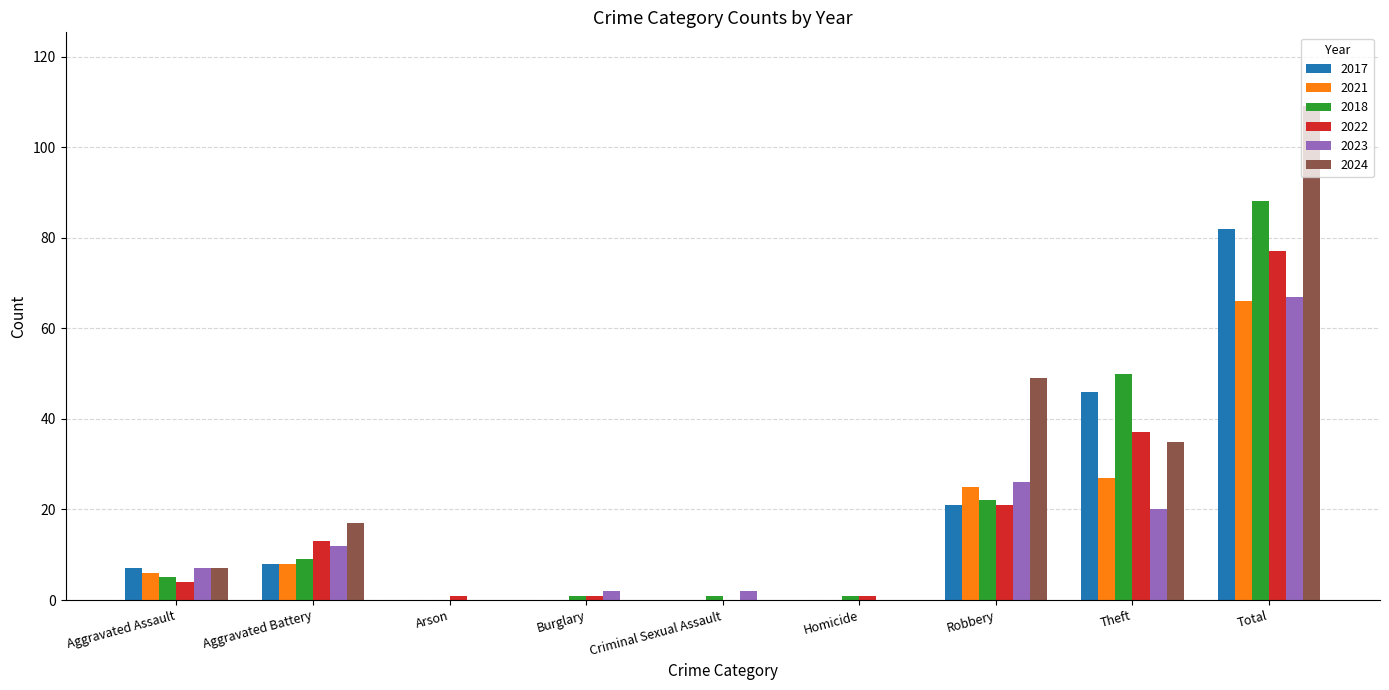

The 2024 series shows 109 at Total. True or false?

True